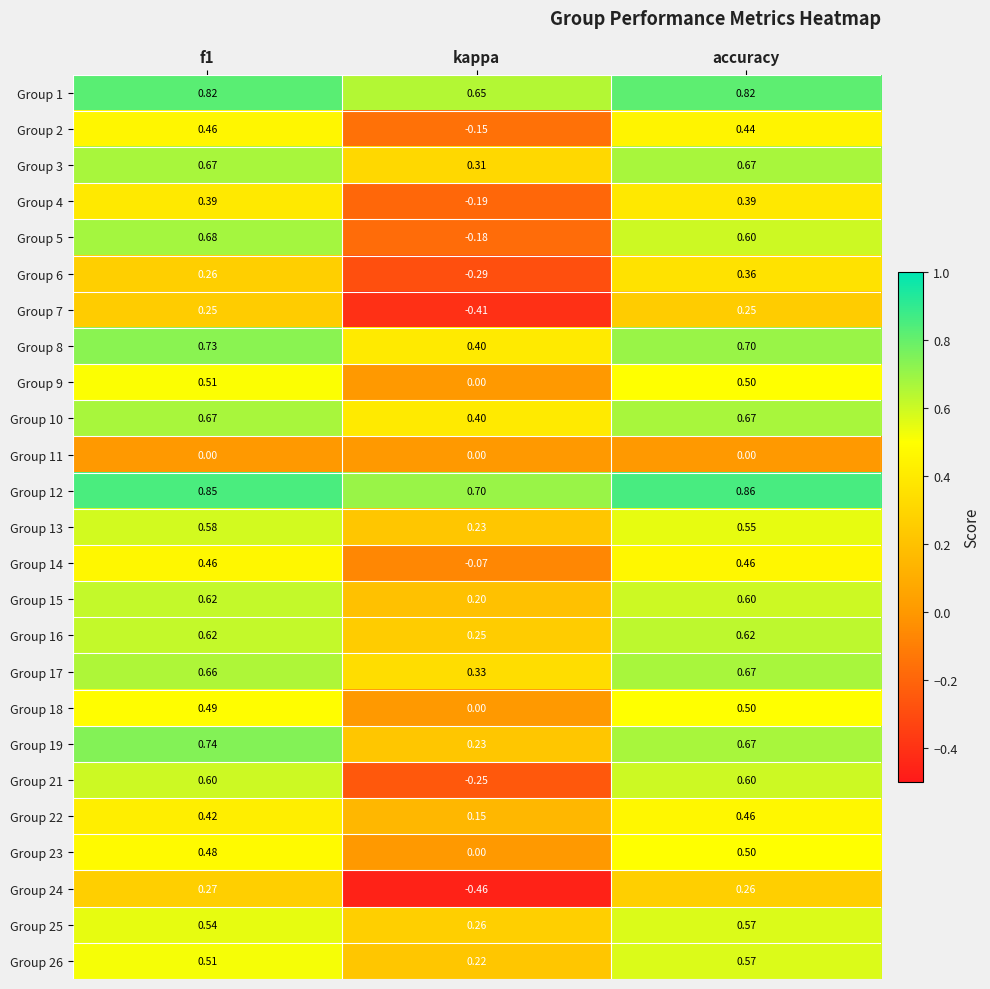

How many values in Group 4 are above zero?

2